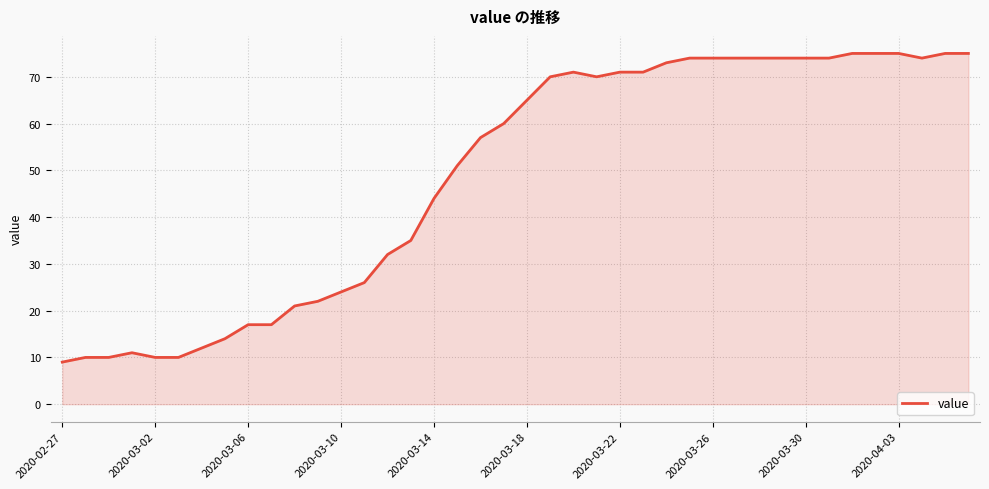

What is the greatest value displayed?

75